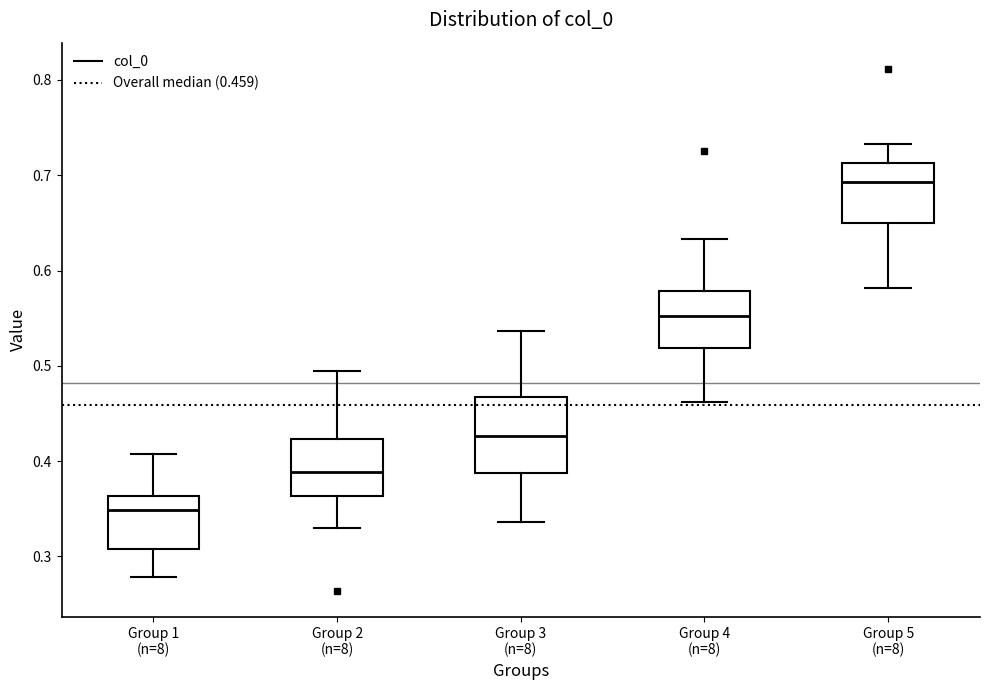

Which box has the highest median line?

Group 5 (n=8)